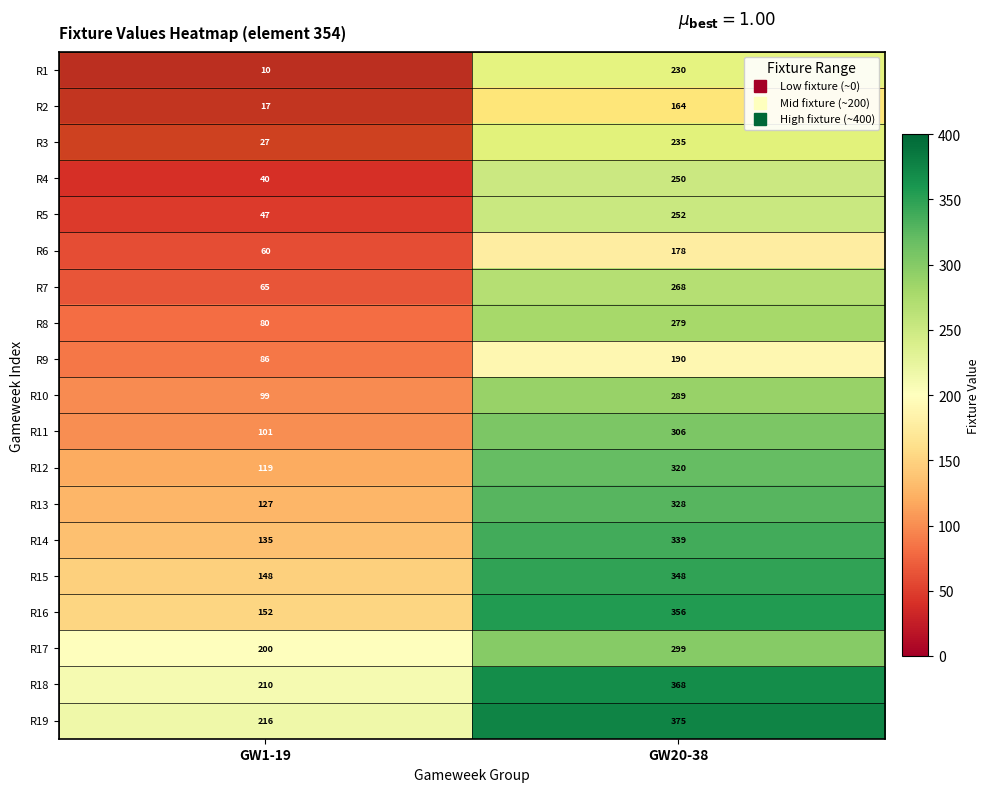

How many series are shown in this chart?

19